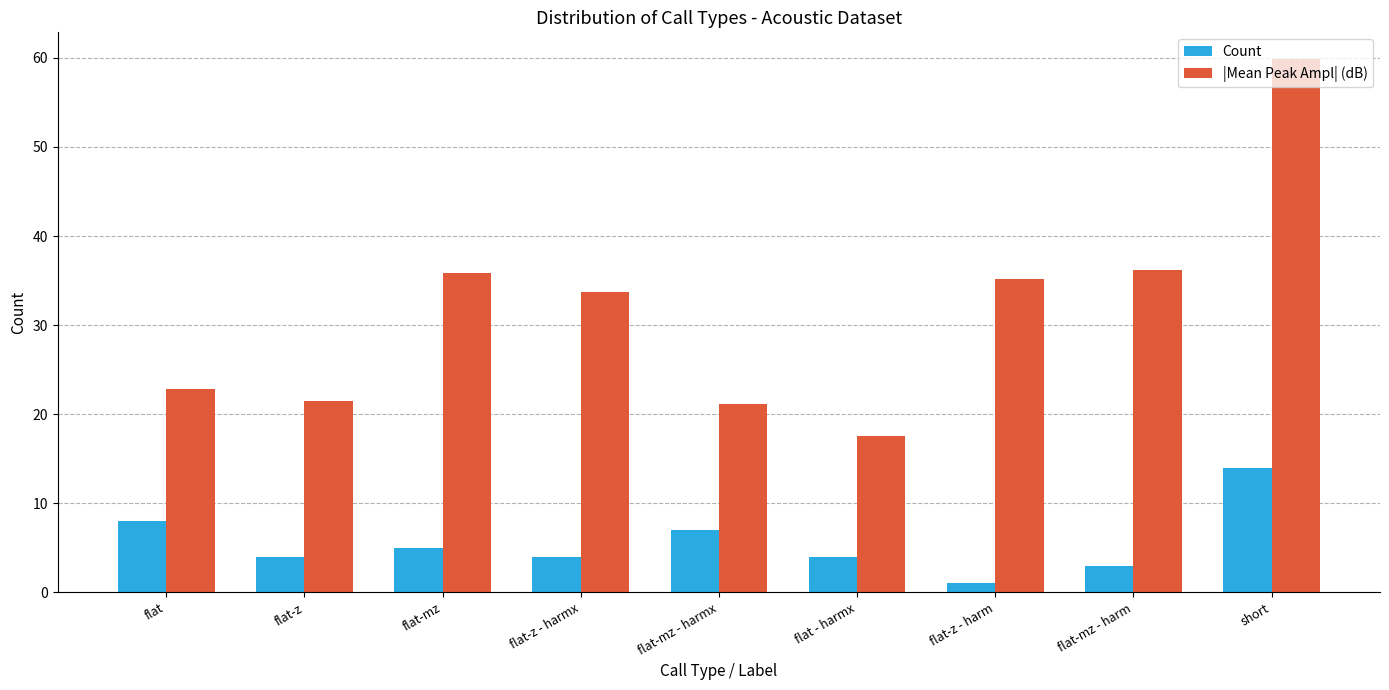

The Count series shows 4.0 at flat-z - harmx. True or false?

True